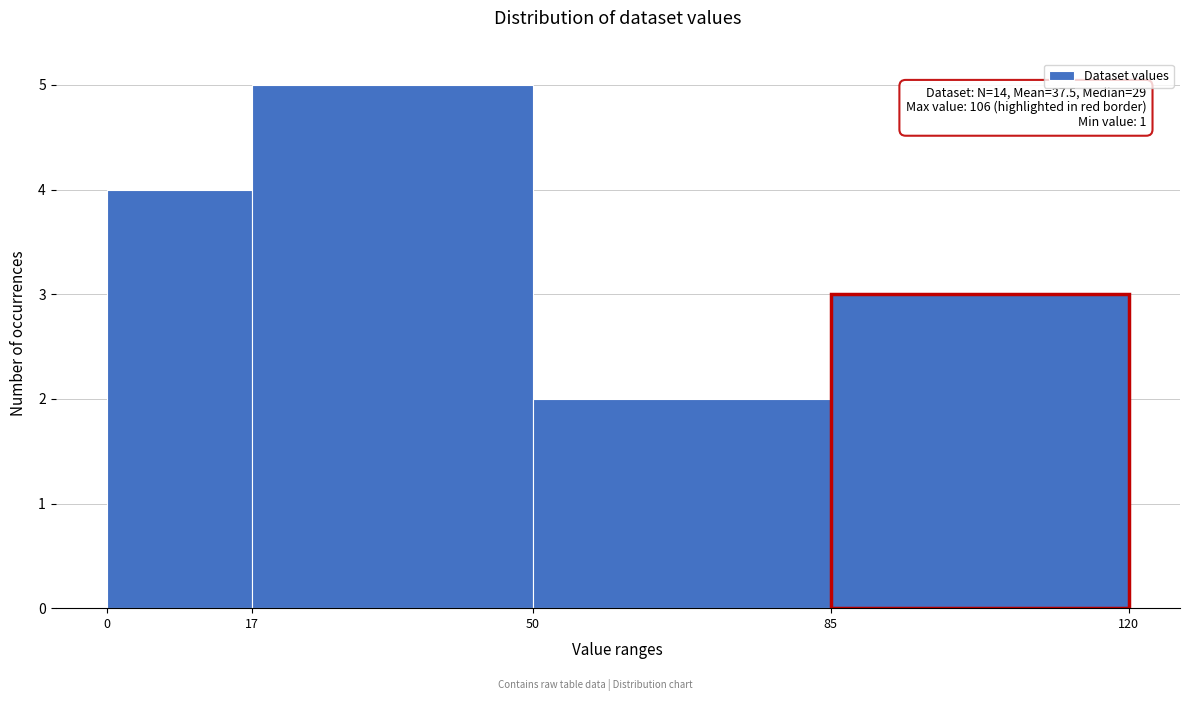

Over which range of the x-axis is the bar tallest?

17 to 50